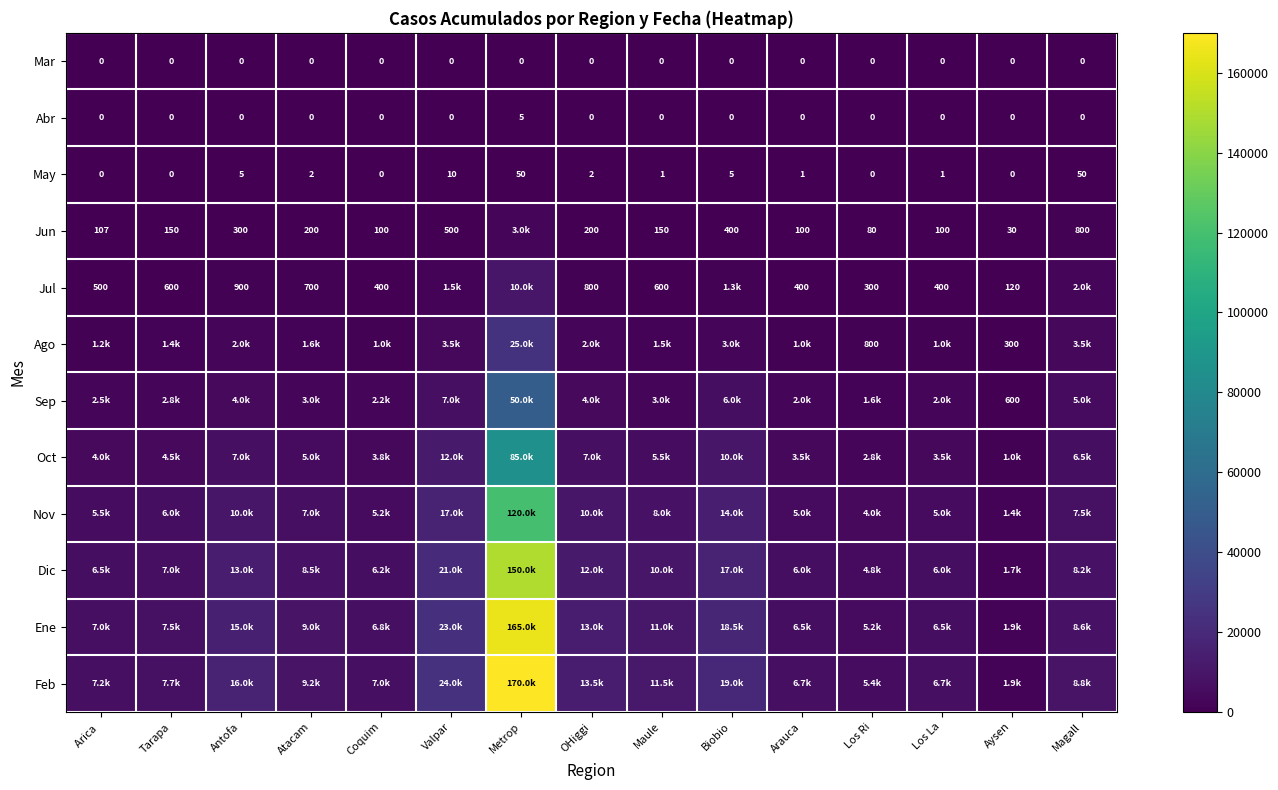

What is the average value of the May series?

8